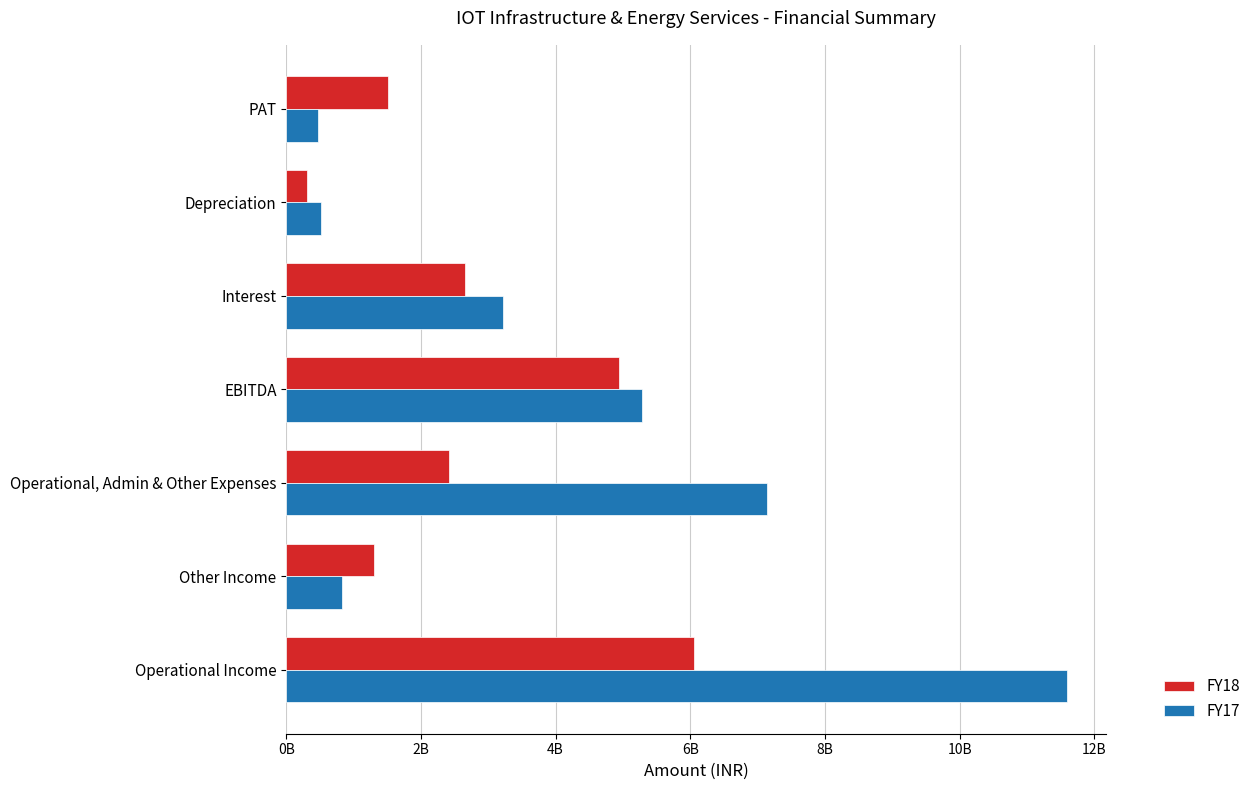

What position from the left is Operational Income?

1